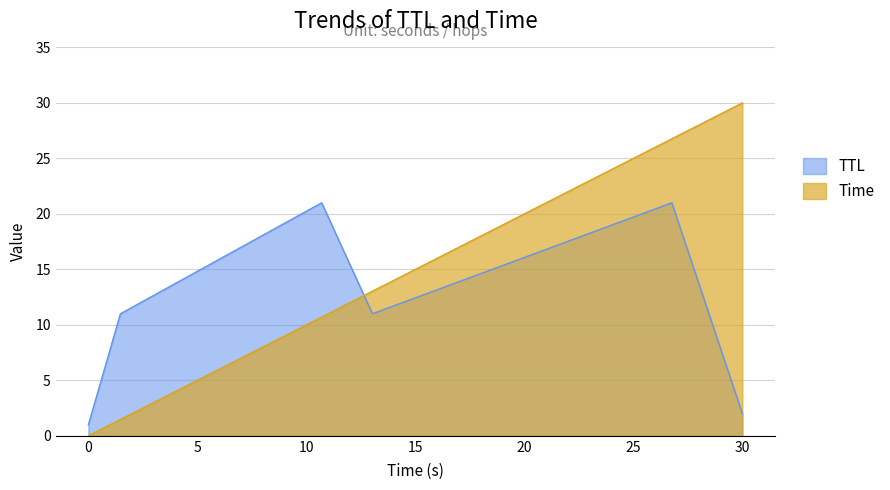

Rank the series by their average value, from highest to lowest.

Time, TTL